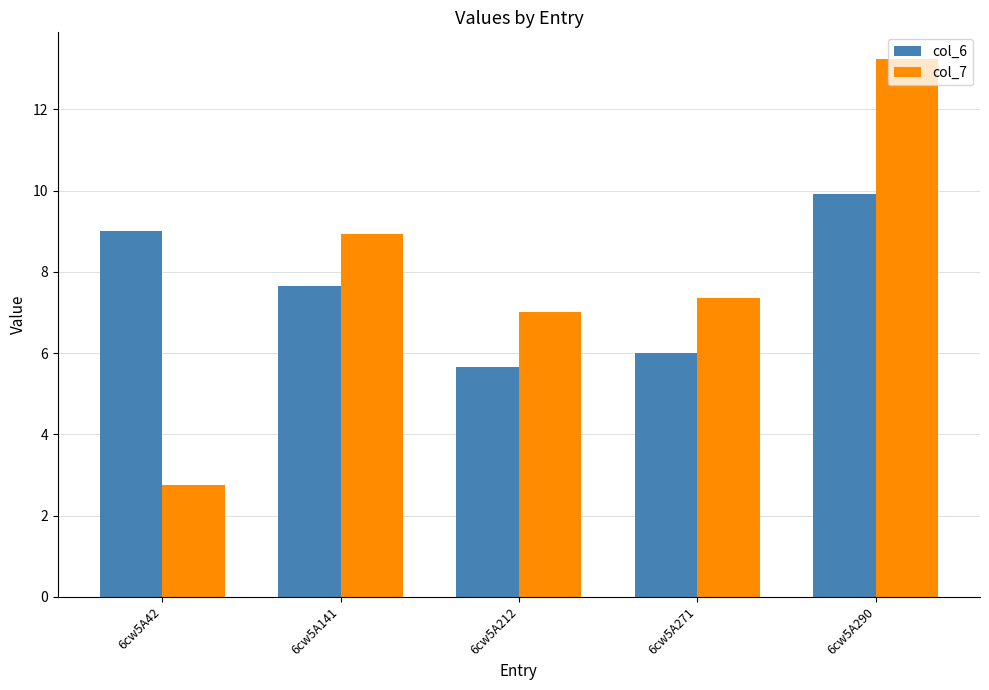

Where is col_6 nearest to the value 7?

6cw5A141